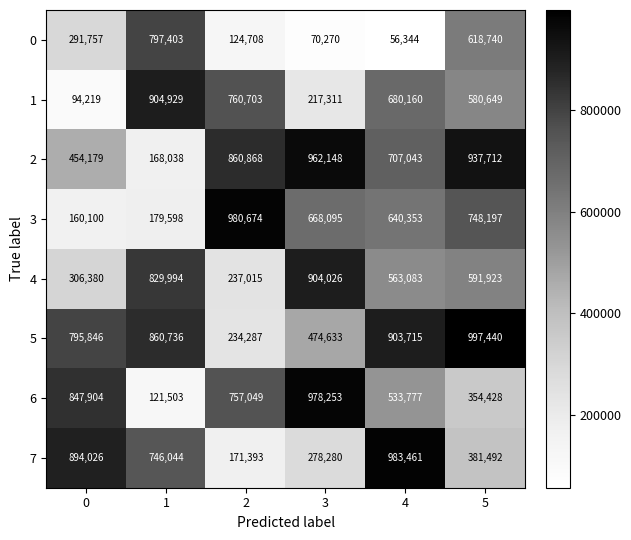

The 0 series shows 118467 at 3. True or false?

False